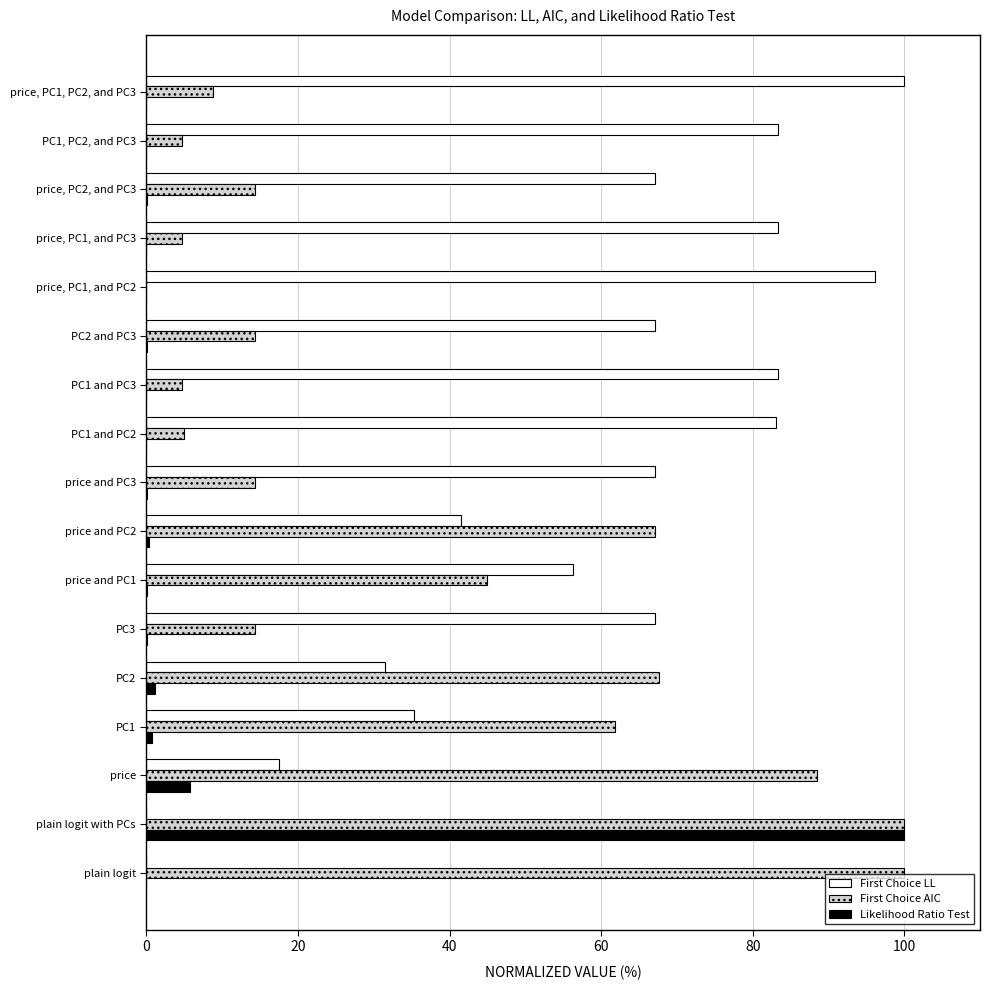

What is the greatest value displayed?

100.0